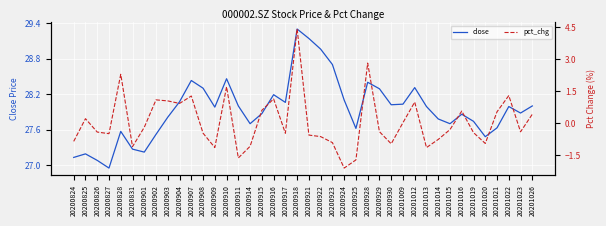

What is the sum of all pct_chg values?

2.6